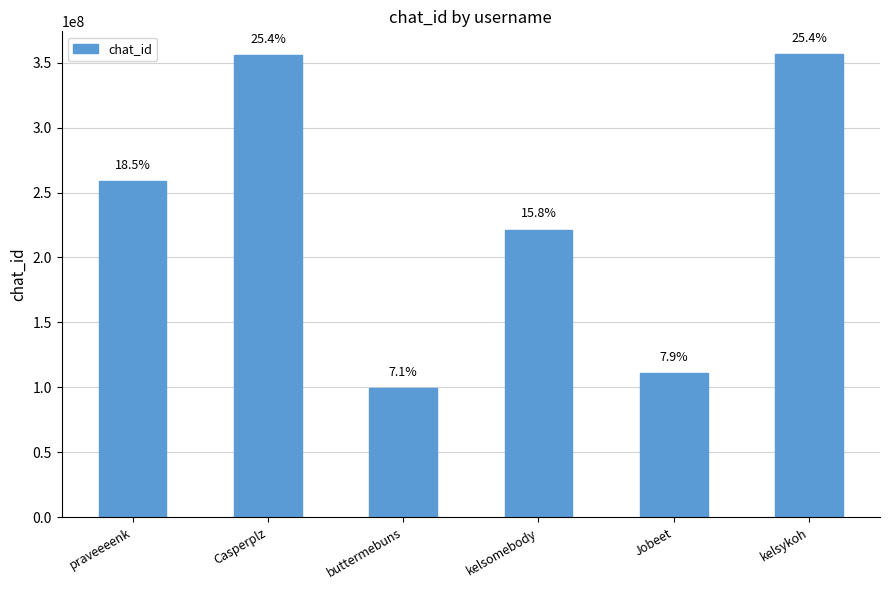

Which label corresponds to the smallest value in the chart?

buttermebuns